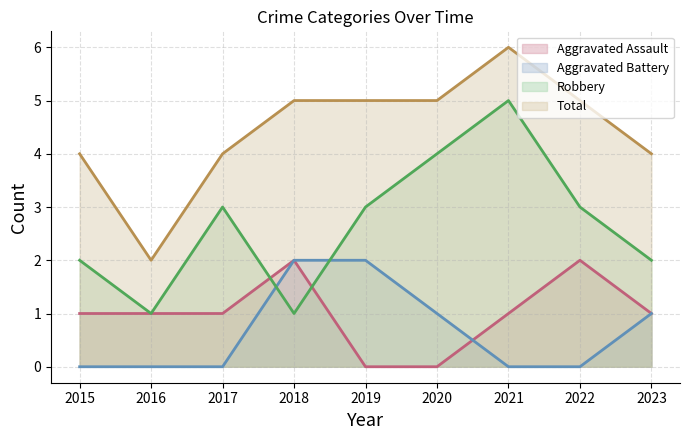

Is it true that Total equals 5 at 2020?

True